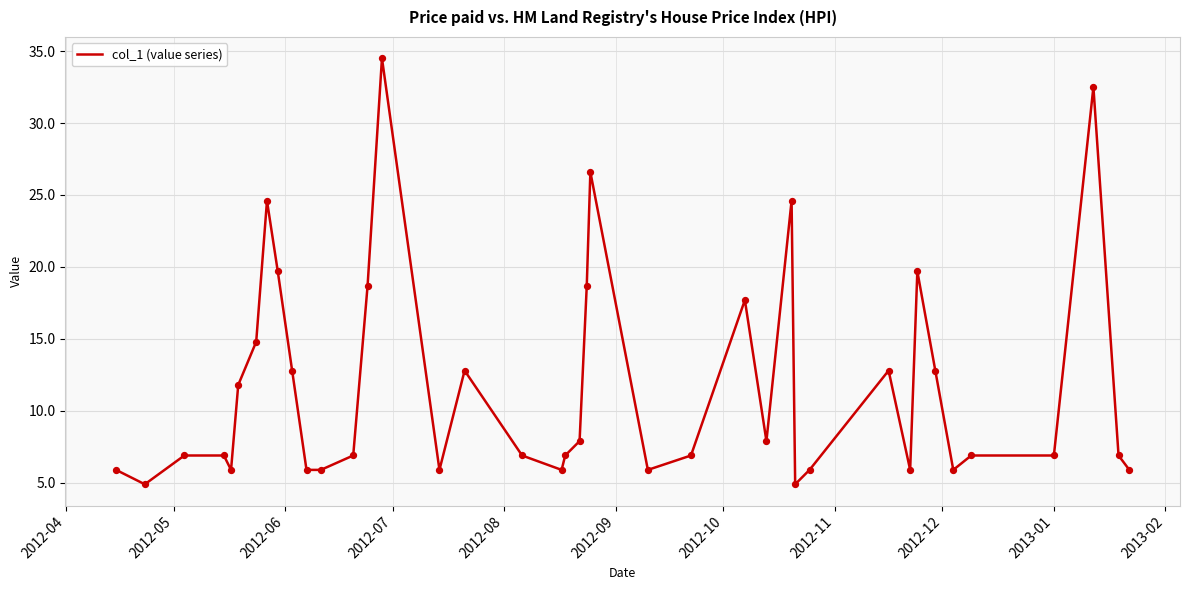

What is the greatest value displayed?

34.5